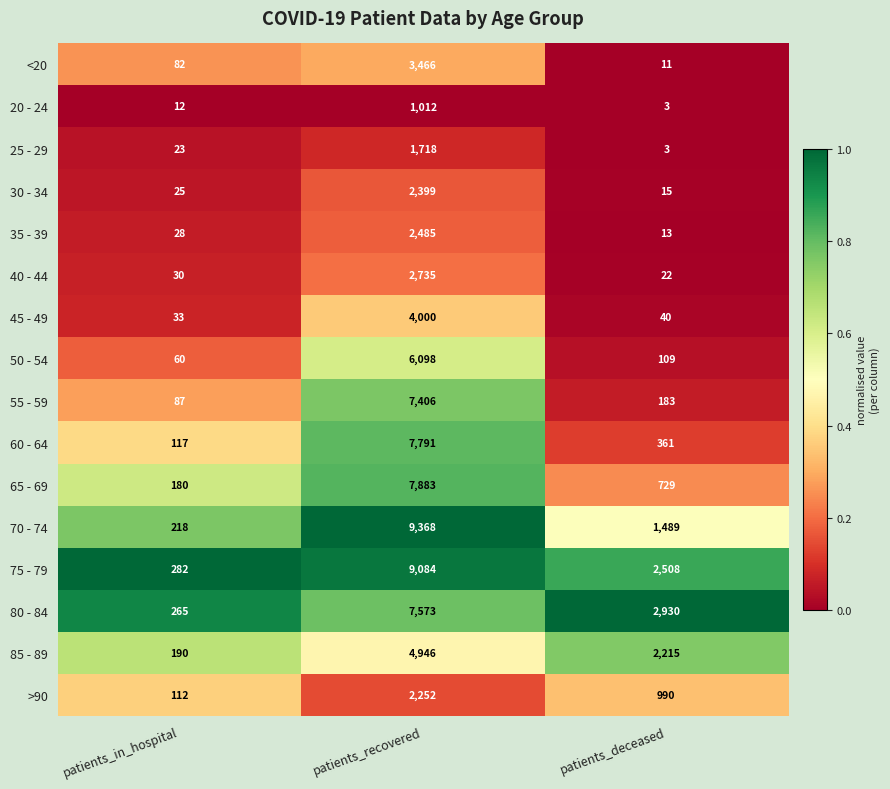

The value of 65 - 69 at patients_deceased is 1267. True or false?

False